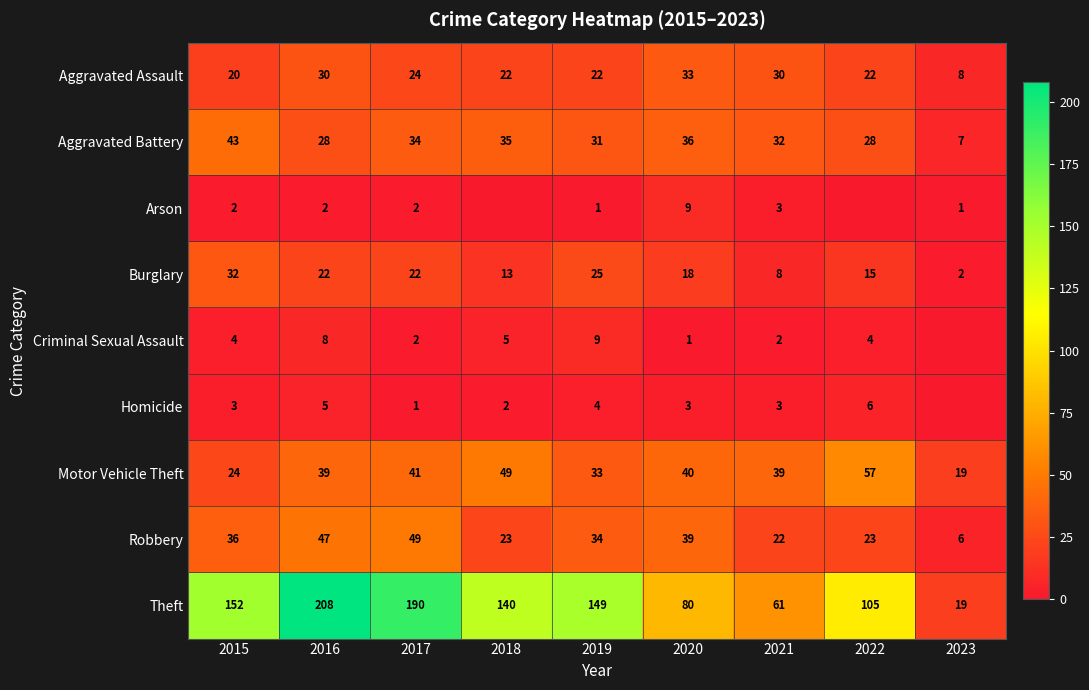

What is the maximum value for Theft?

208